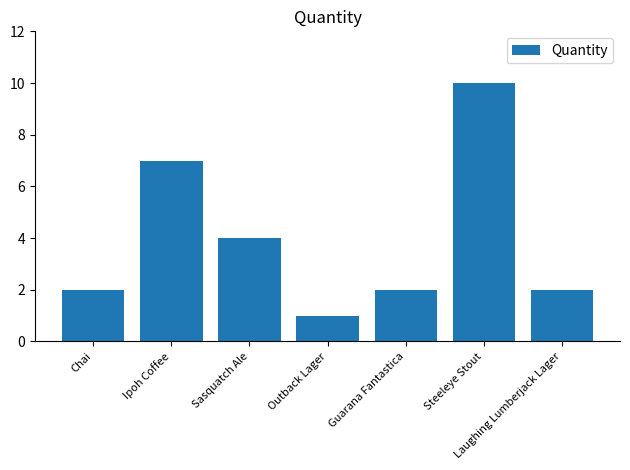

What is the change in value from Ipoh Coffee to Sasquatch Ale?

-3